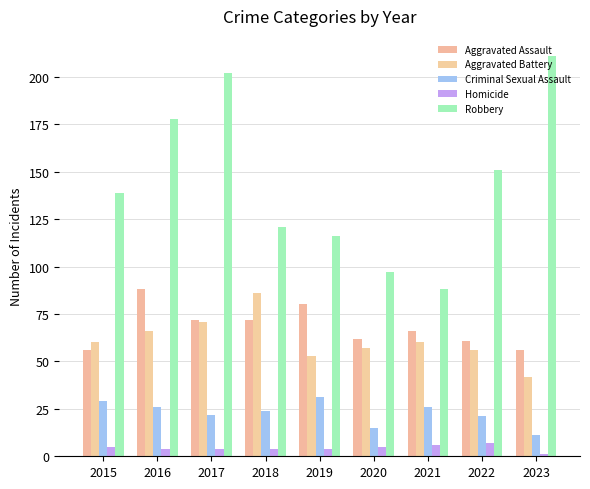

What is the sum of all Homicide values?

40